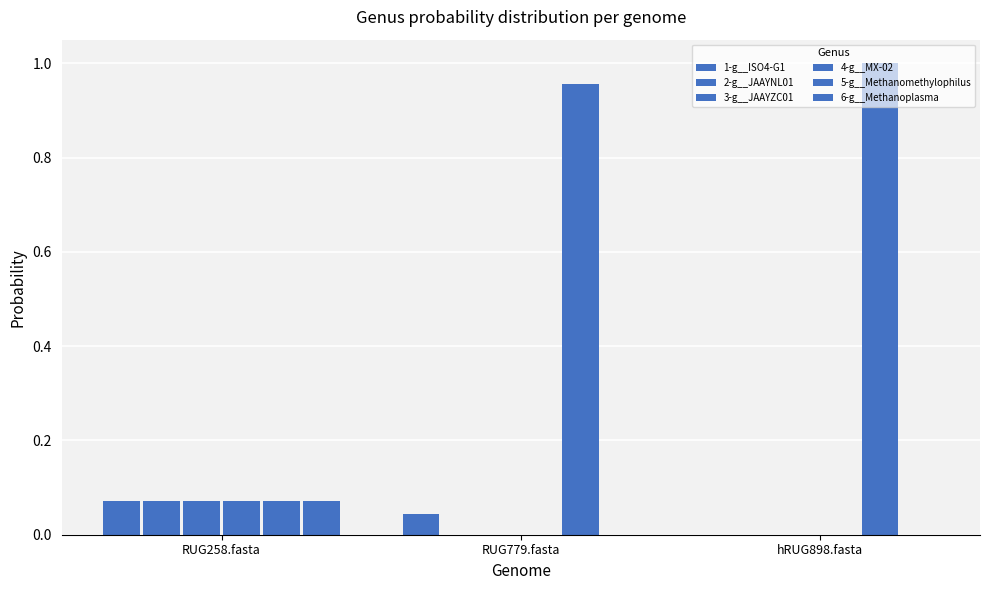

Count the 1-g__ISO4-G1 values in the range 0 to 1.

3